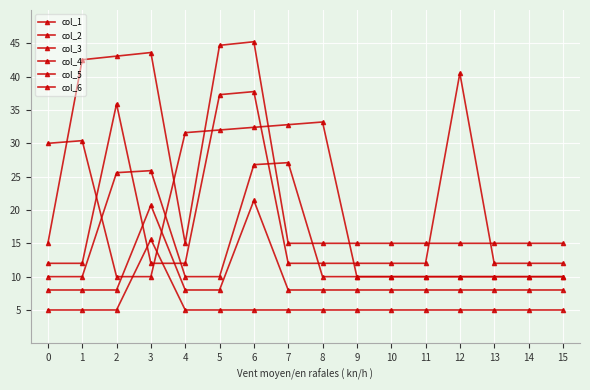

What is the sum of all col_3 values?

154.2